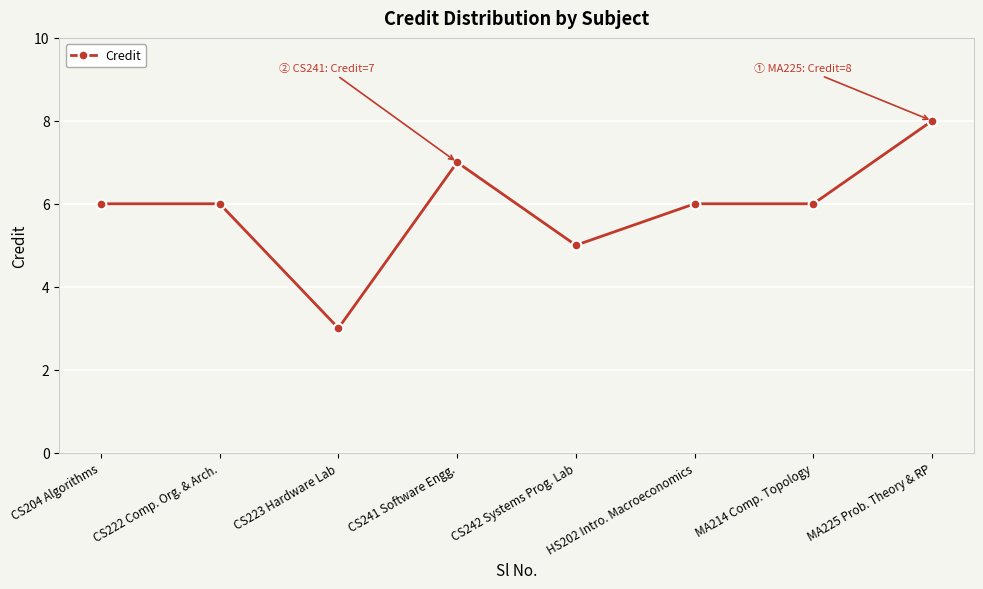

How many categories are shown in the chart?

8